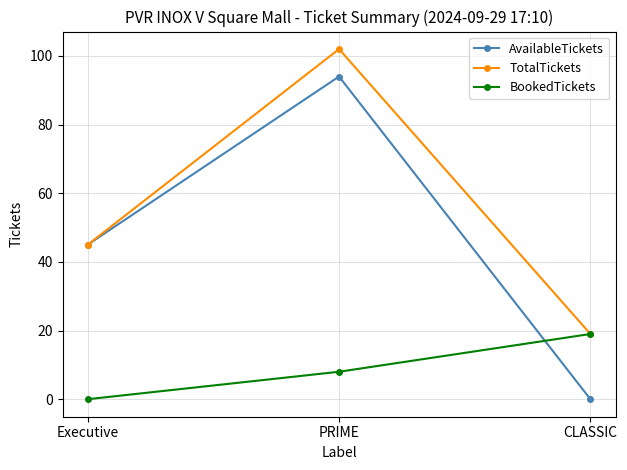

Count the number of categories in the chart.

3